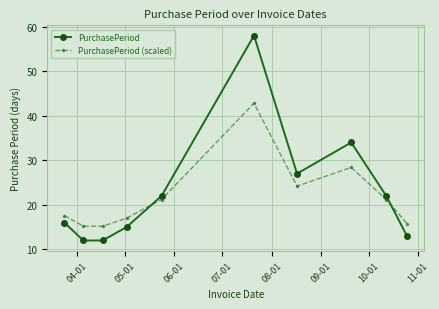

Reading left to right, transcribe all the data shown in this chart.

PurchasePeriod: 16.0	12.0	12.0	15.0	22.0	58.0	27.0	34.0	22.0	13.0
PurchasePeriod (scaled): 17.6	15.2	15.2	17.0	21.2	42.8	24.2	28.4	21.2	15.8